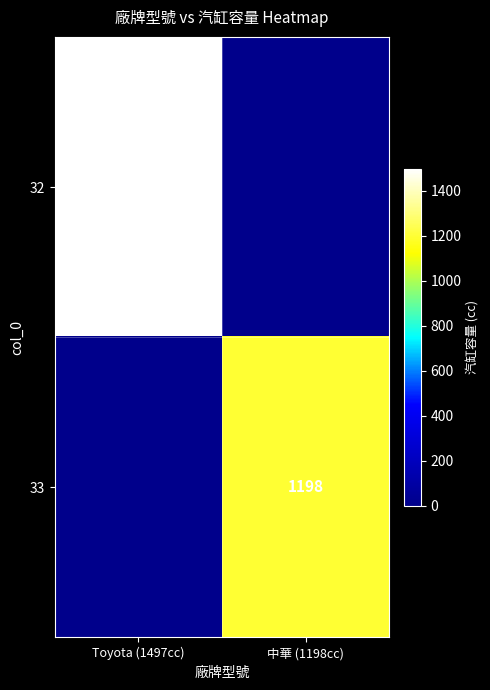

The value of 33 at 中華 (1198cc) is 2043. True or false?

False